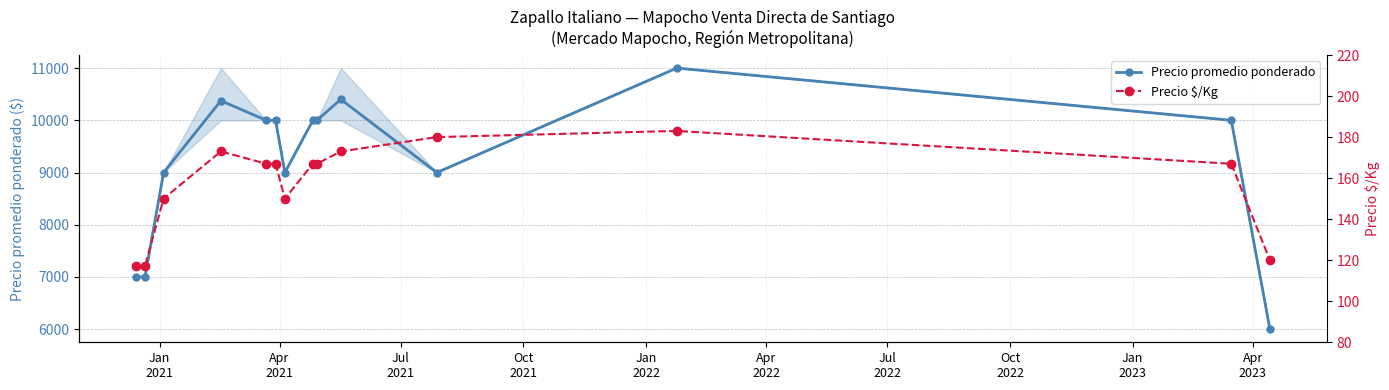

What is the minimum value shown in the chart?

117